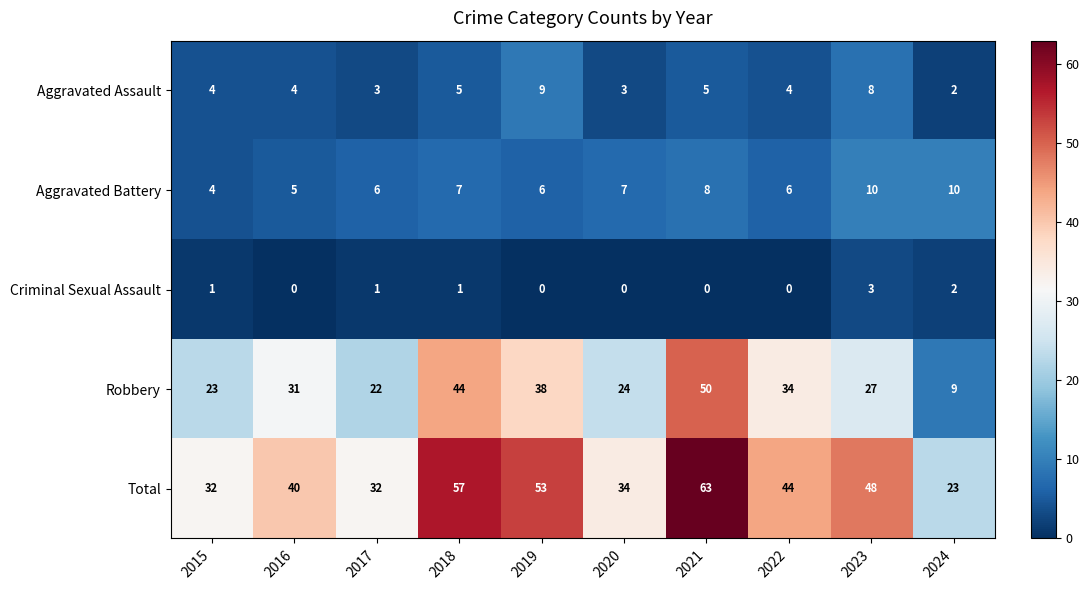

List the series in order of their peak value, lowest first.

Criminal Sexual Assault, Aggravated Assault, Aggravated Battery, Robbery, Total